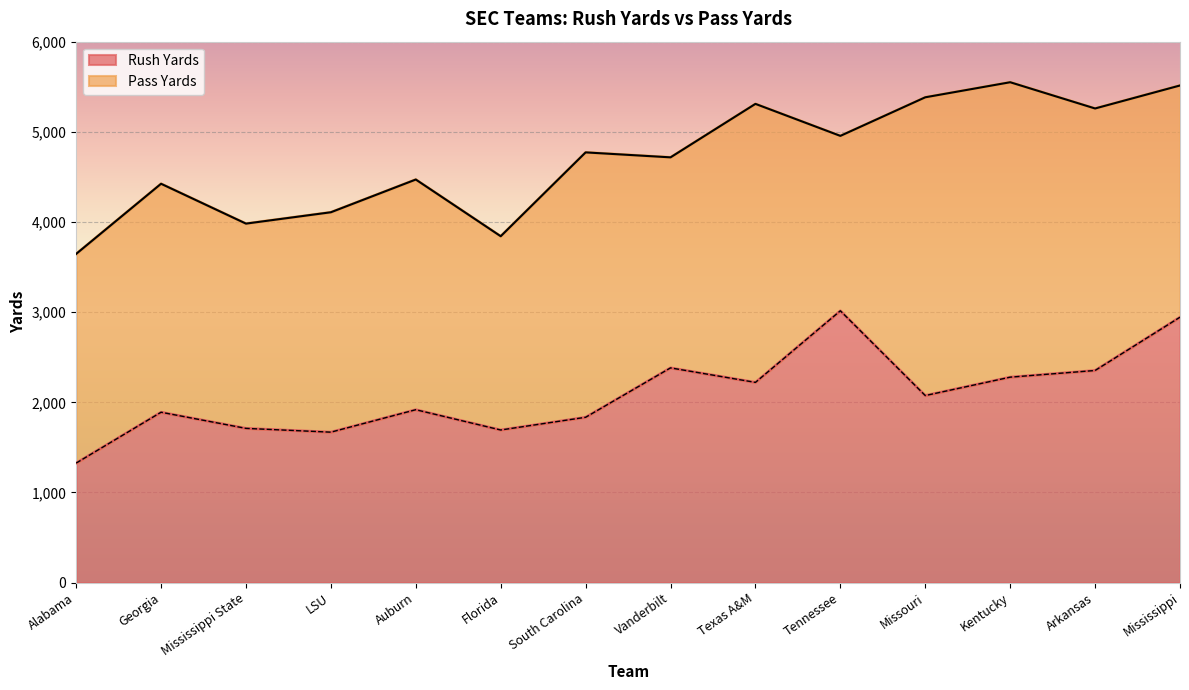

What position from the right is Texas A&M?

6